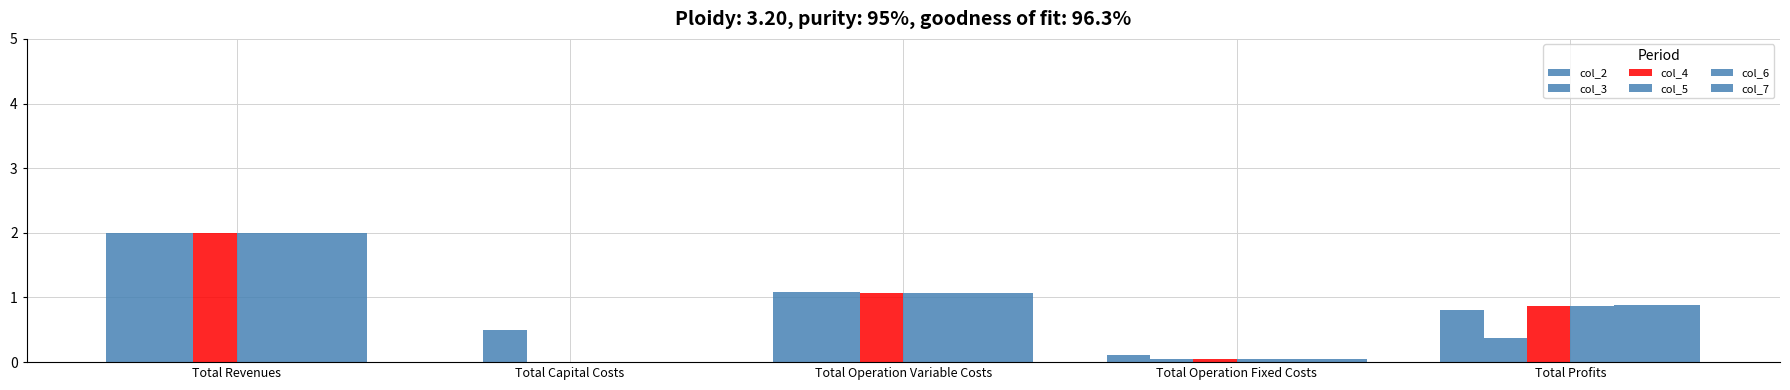

How many distinct data groups are displayed?

6